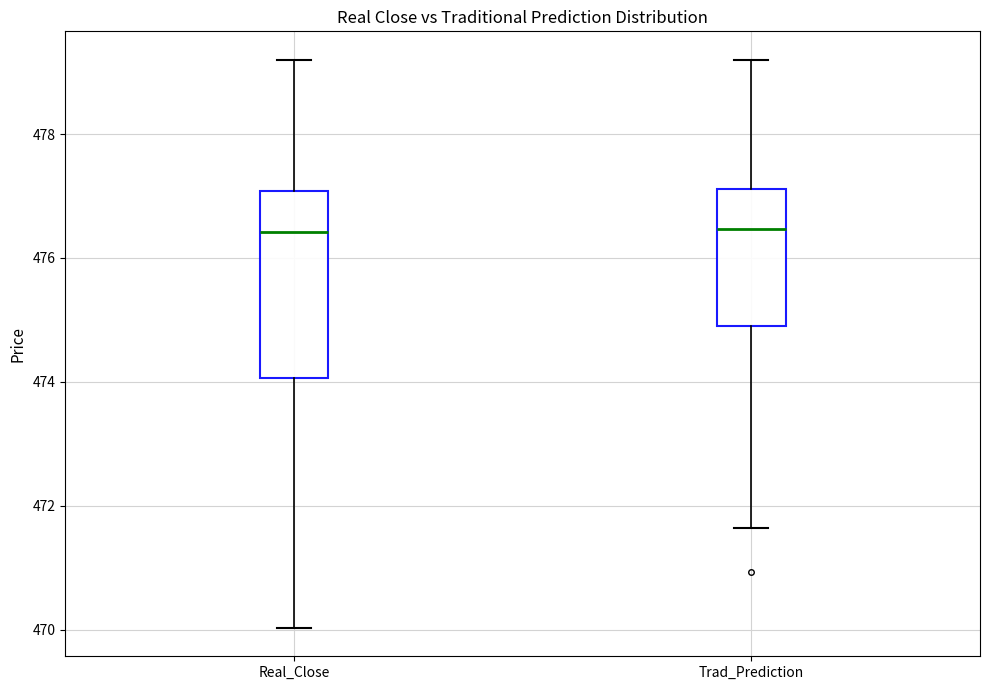

Reading left to right, transcribe this box plot: for each box, give where its median line is, the range the box spans, and where its two whiskers end, as read against the y-axis. The values are not printed on the chart, so give them approximately, as read against the axis.

Real_Close: median 476.4, box 474.0 to 477.0, whiskers 470.0 to 479.2
Trad_Prediction: median 476.4, box 475.0 to 477.2, whiskers 471.6 to 479.2